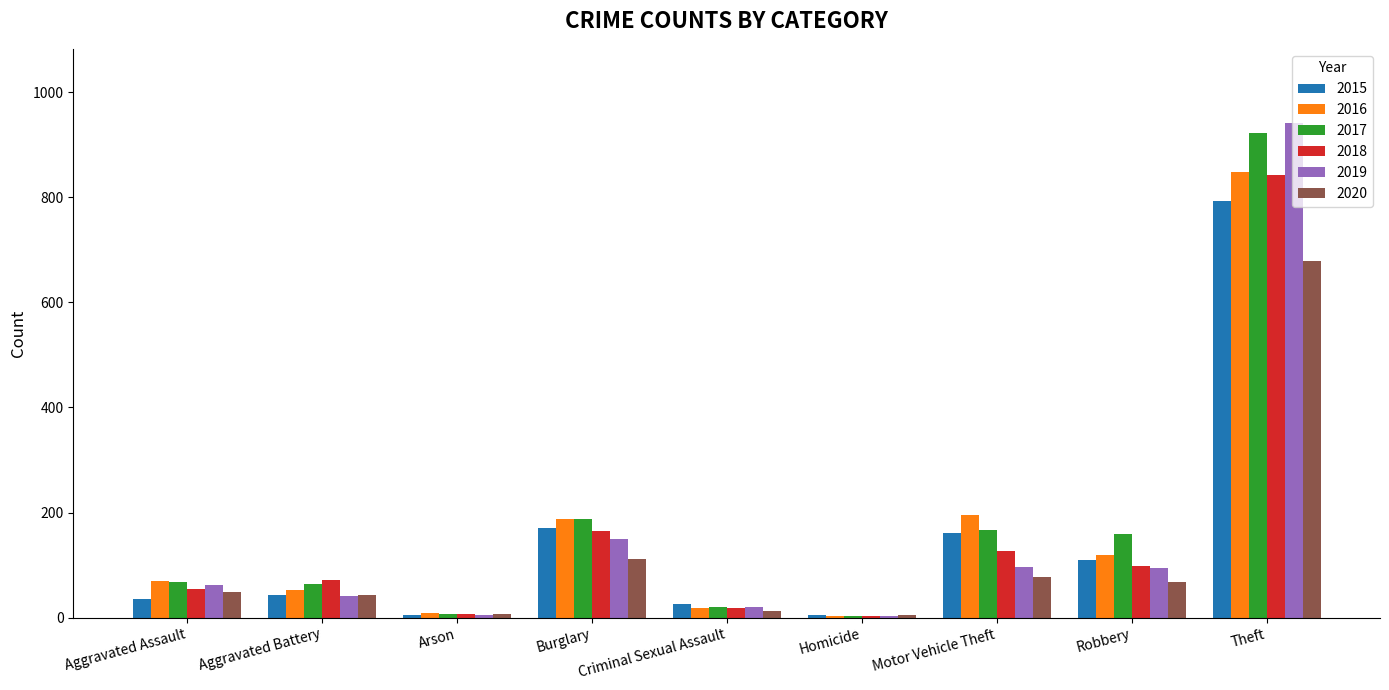

Read the 2016 value at Theft.

847